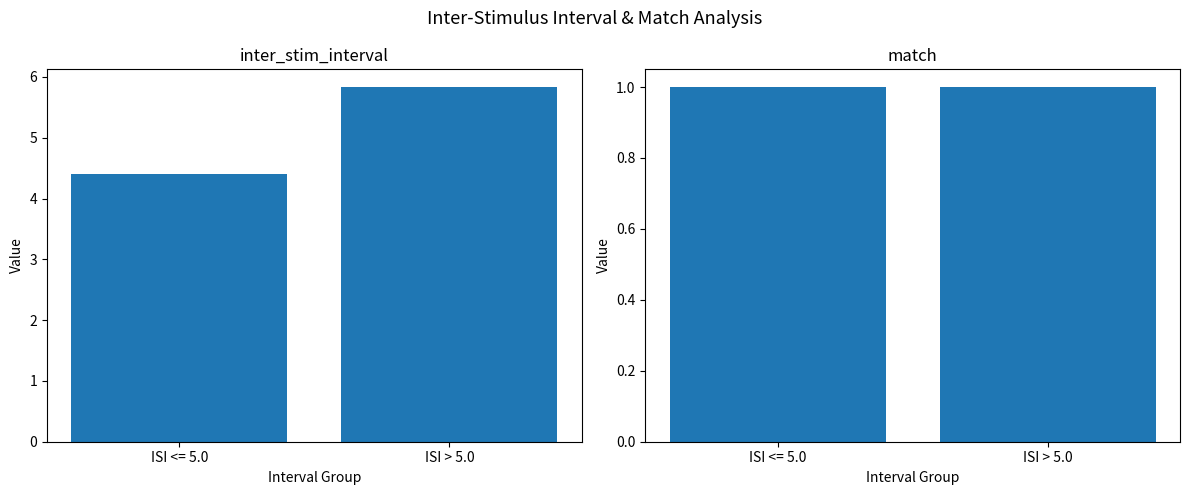

Rank the series at ISI > 5.0 from highest to lowest value.

inter_stim_interval, match